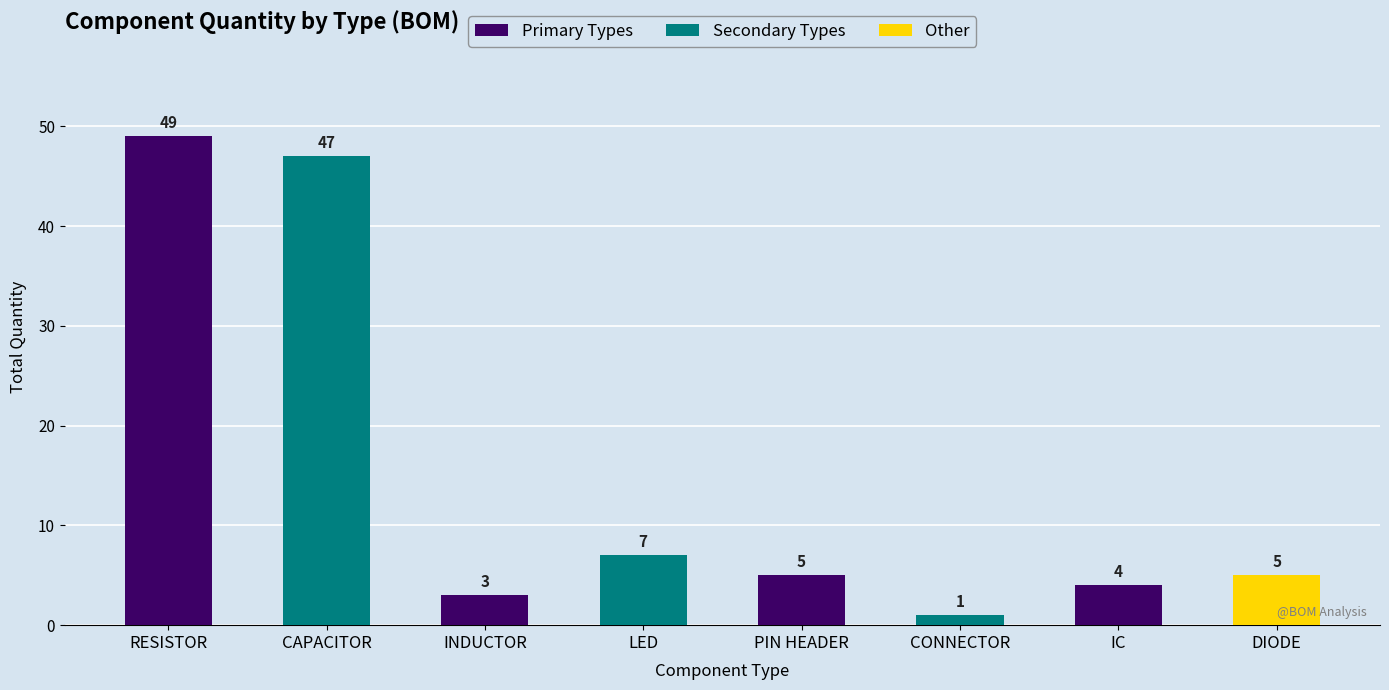

Reading right to left, transcribe all the data shown in this chart.

5	4	1	5	7	3	47	49